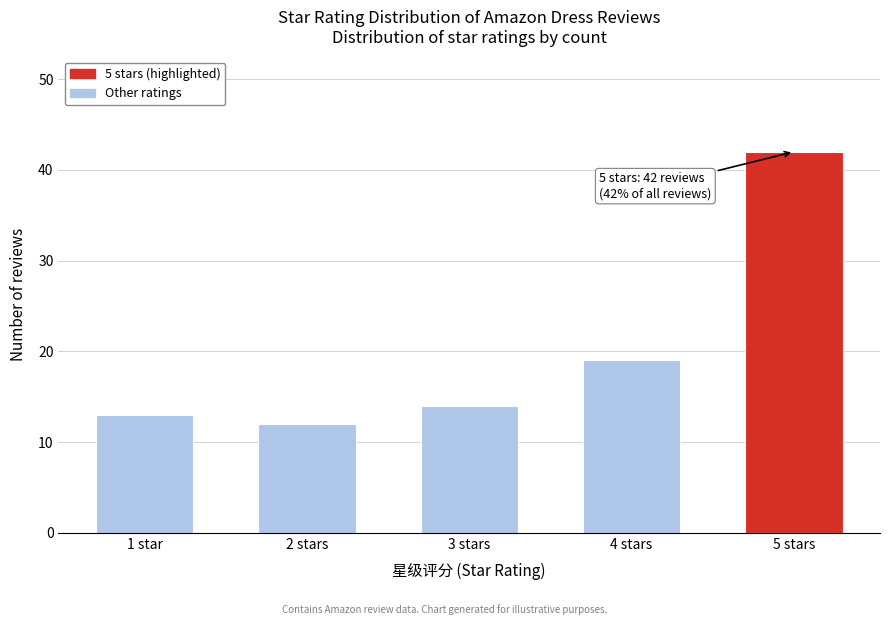

Reading right to left, list all the values displayed in this chart.

42	19	14	12	13